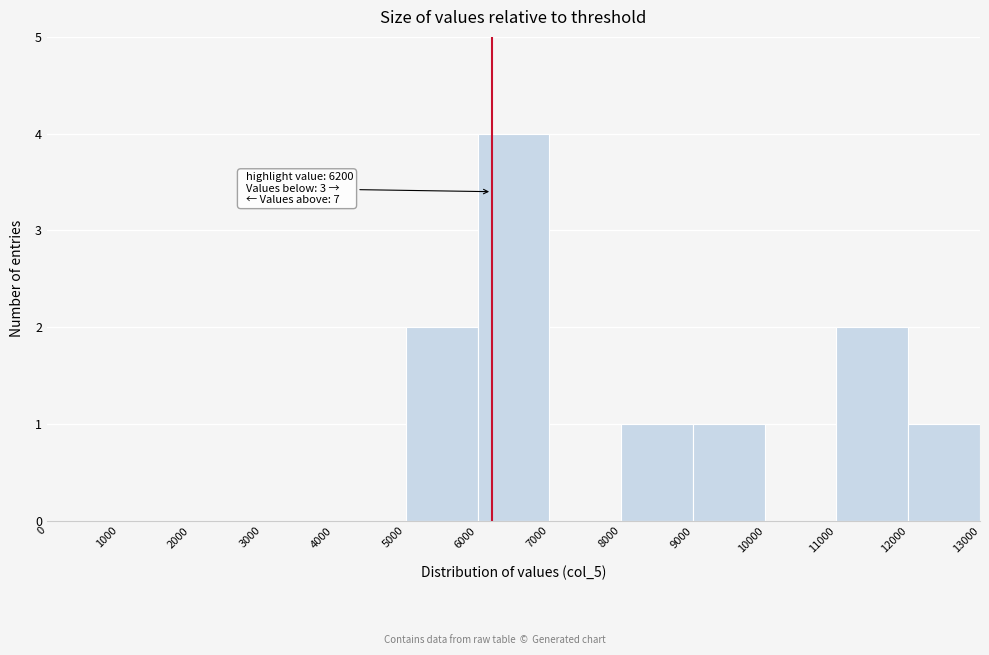

Which range on the x-axis has the tallest bar?

6000 to 7000